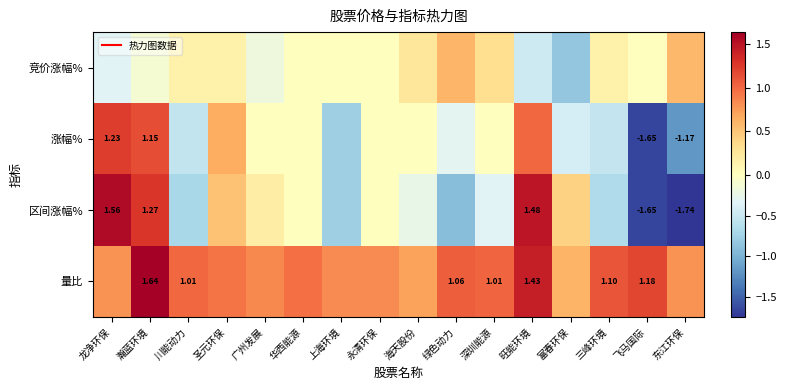

List the series in order of their peak value, highest first.

量比, 区间涨幅%, 涨幅%, 竞价涨幅%